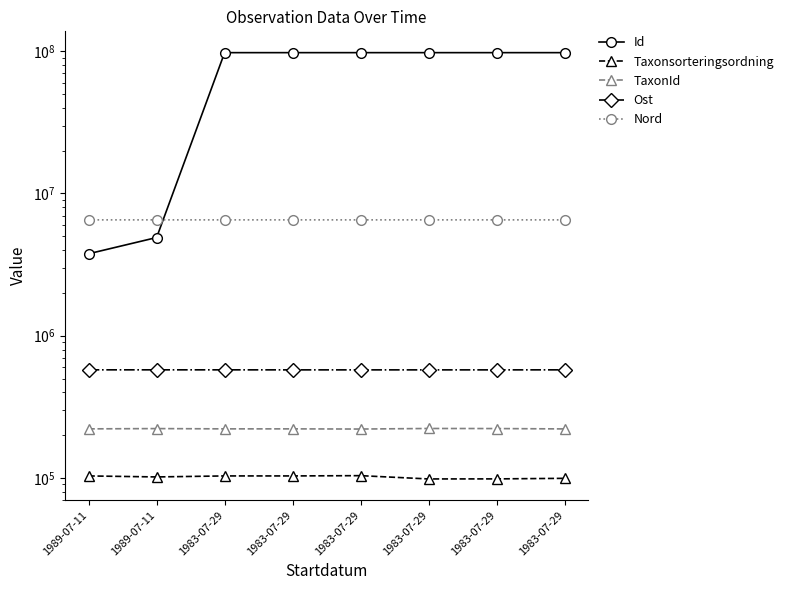

At which category does TaxonId reach its first local peak?

1989-07-11